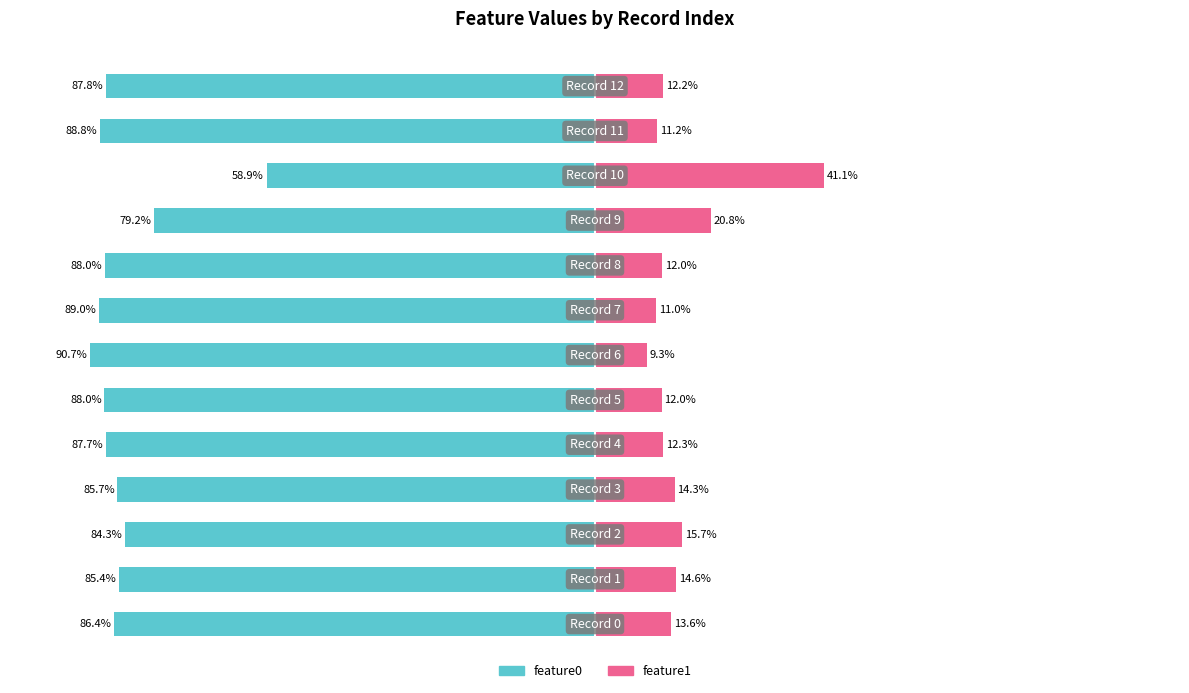

The value of feature0 at −100 is -142.1. True or false?

False